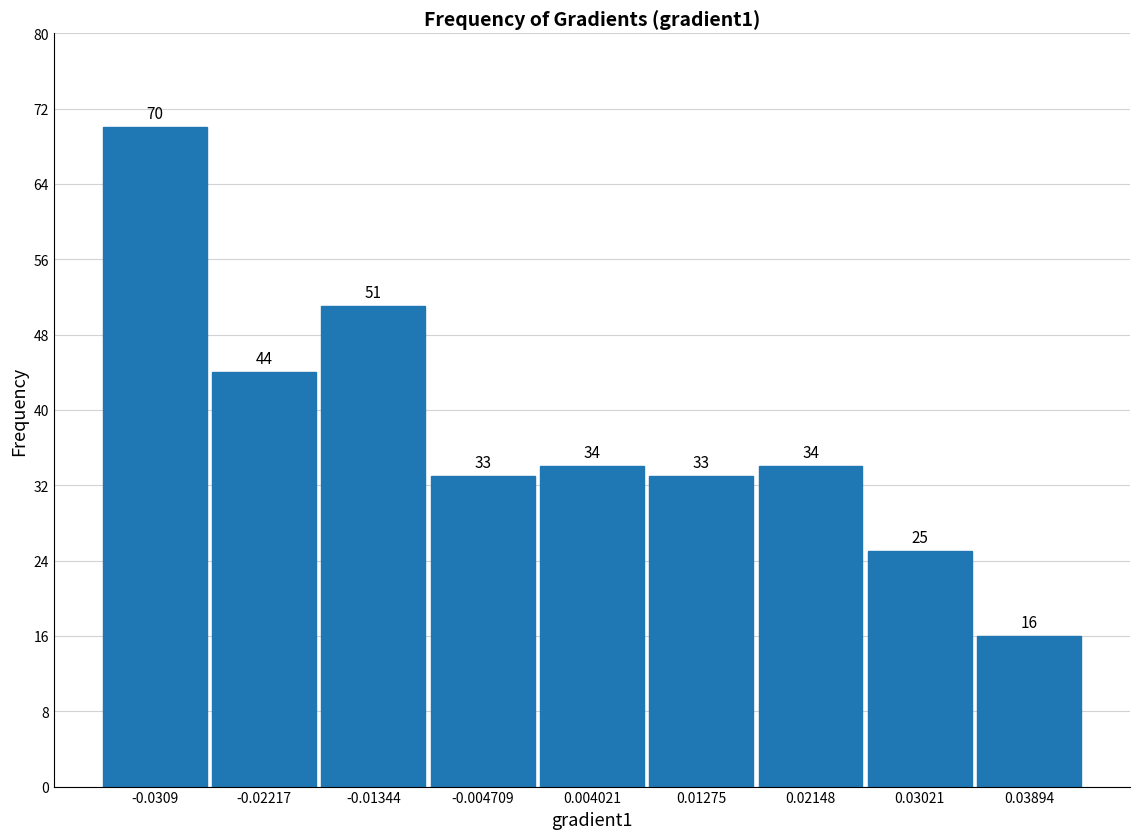

Reading left to right, list every bar in this chart as the range it spans on the x-axis followed by its height. The bar edges are not printed on the chart, so give them approximately, as read against the axis.

-0.035 to -0.027: 70
-0.027 to -0.018: 44
-0.018 to -0.009: 51
-0.009 to 0.000: 33
0.000 to 0.008: 34
0.008 to 0.017: 33
0.017 to 0.026: 34
0.026 to 0.035: 25
0.035 to 0.043: 16